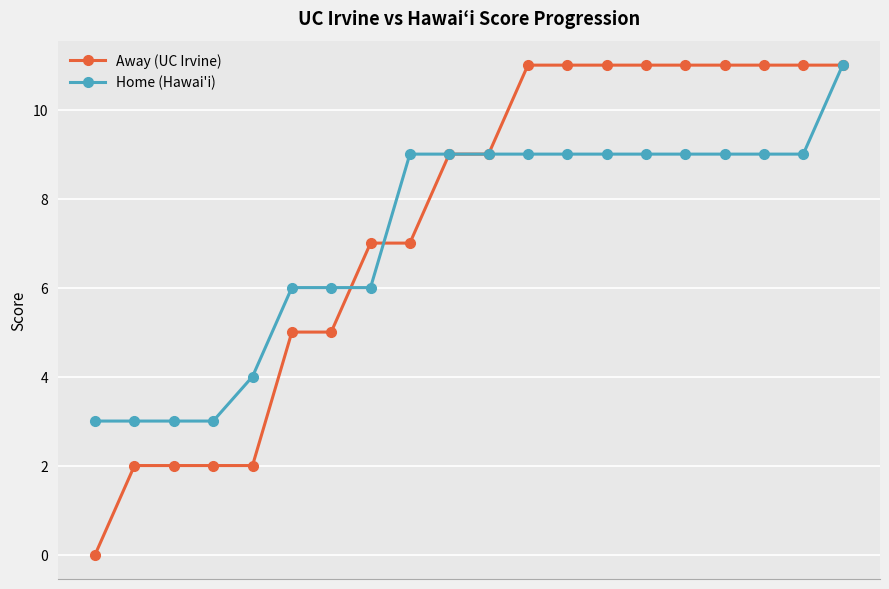

What is the value of the Home (Hawai'i) point at the 12th from the left?

9